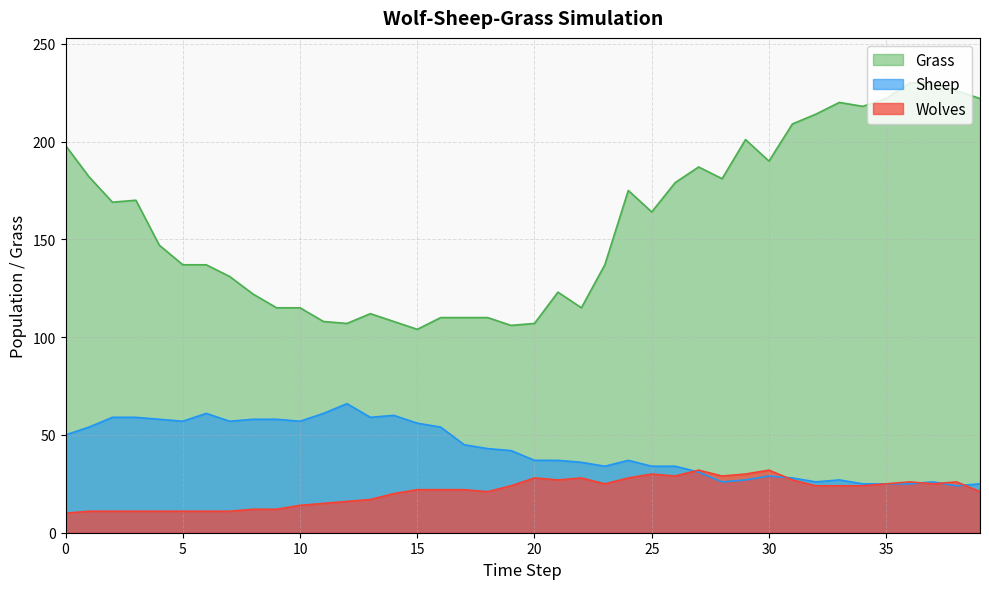

Reading left to right, transcribe all the data shown in this chart.

Grass: 198	182	169	170	147	137	137	131	122	115	115	108	107	112	108	104	110	110	110	106	107	123	115	137	175	164	179	187	181	201	190	209	214	220	218	222	230	230	226	222
Sheep: 50	54	59	59	58	57	61	57	58	58	57	61	66	59	60	56	54	45	43	42	37	37	36	34	37	34	34	31	26	27	29	28	26	27	25	25	25	26	24	25
Wolves: 10	11	11	11	11	11	11	11	12	12	14	15	16	17	20	22	22	22	21	24	28	27	28	25	28	30	29	32	29	30	32	27	24	24	24	25	26	25	26	21